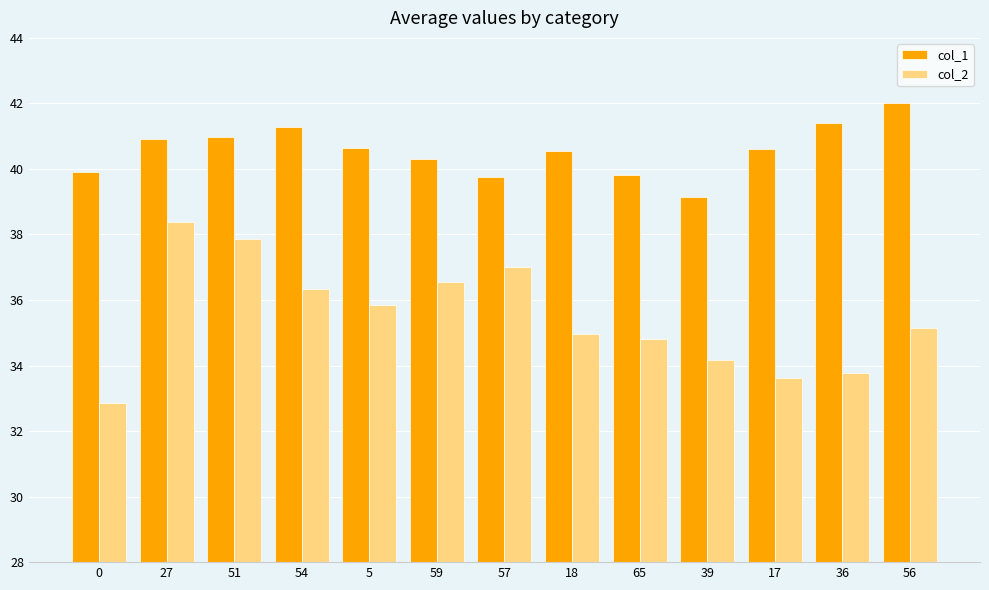

How many data points does each series have?

13